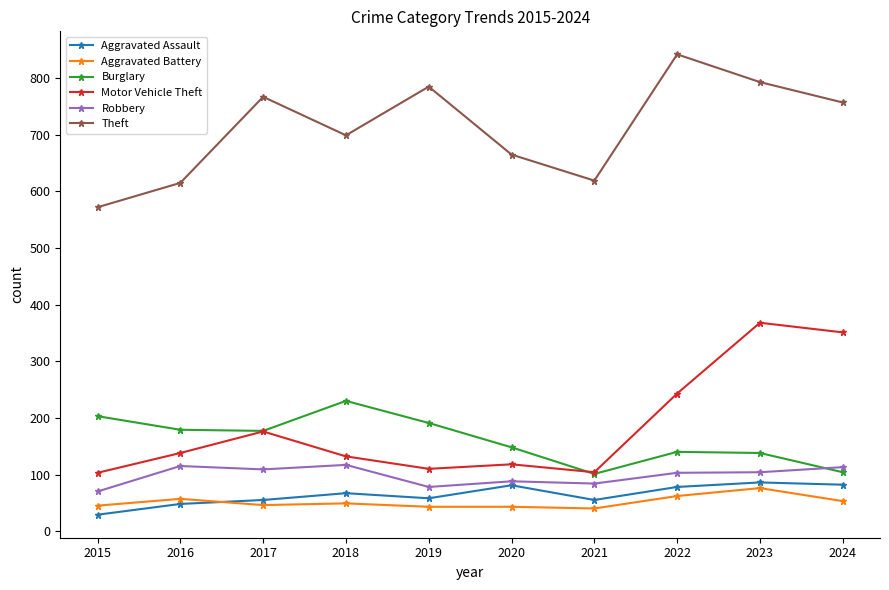

Between 2021 and 2022, which series saw the biggest shift?

Theft